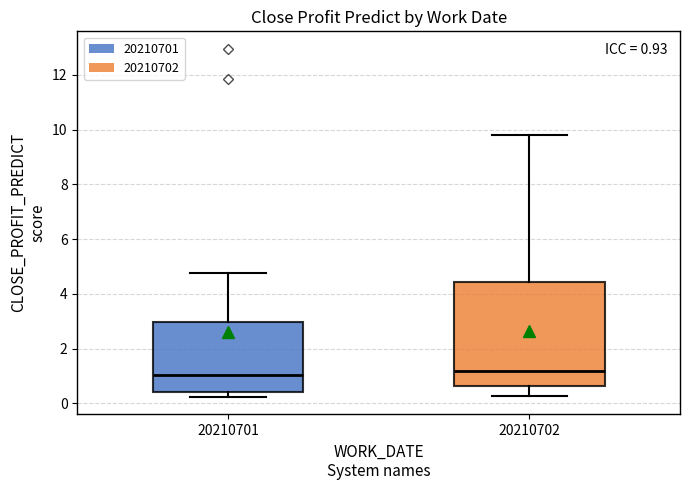

Which box is the tallest, from its lower edge to its upper edge?

20210702